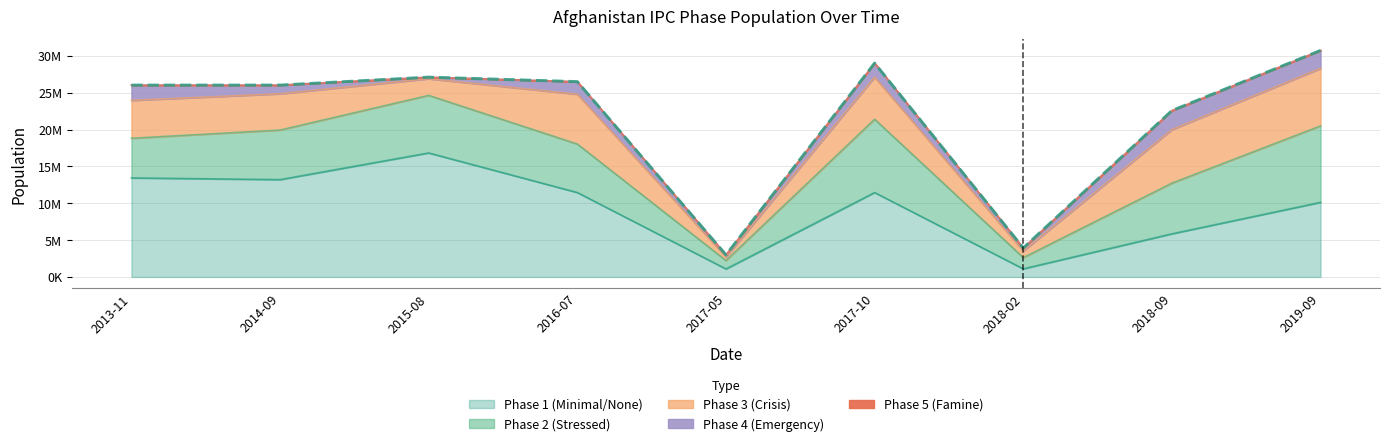

At how many categories does at least one series exceed 625838?

9